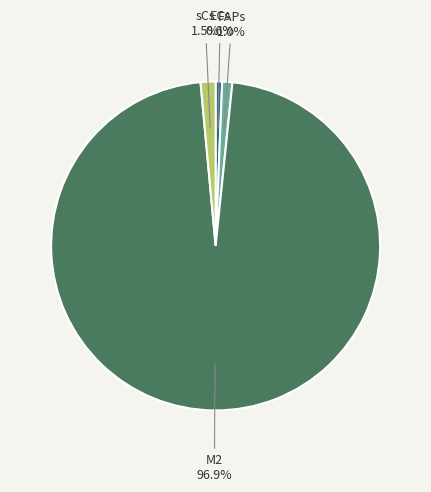

What is the majority slice?

M2